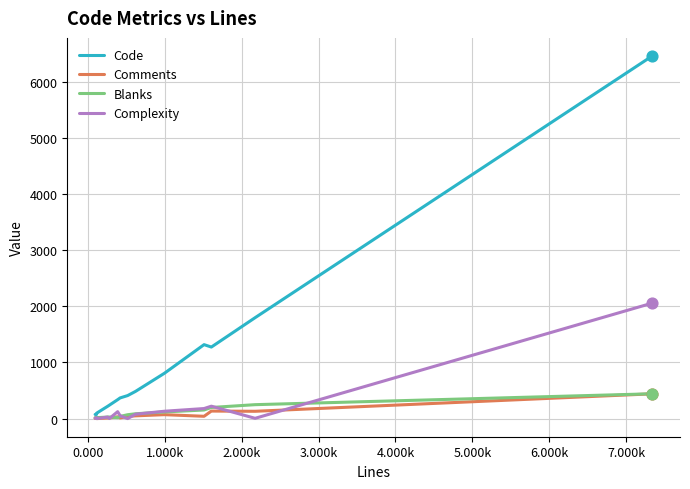

Which series has the widest spread of values?

Code